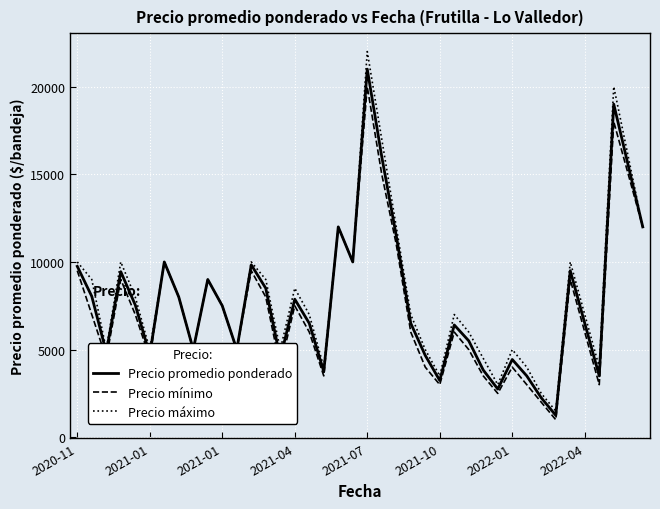

Count the number of categories in the chart.

40